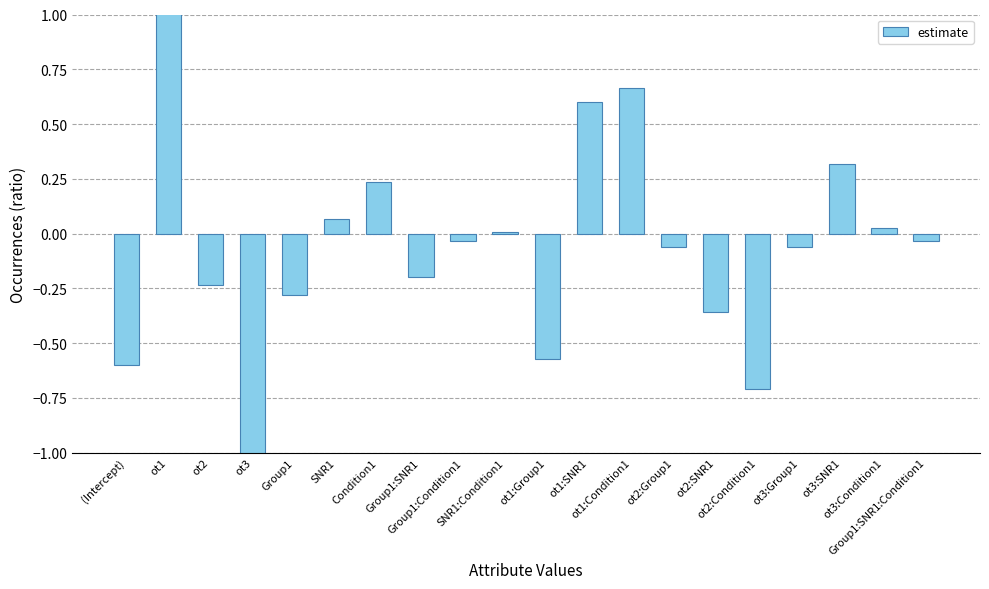

Which has a higher value, ot3:SNR1 or ot2:Condition1?

ot3:SNR1